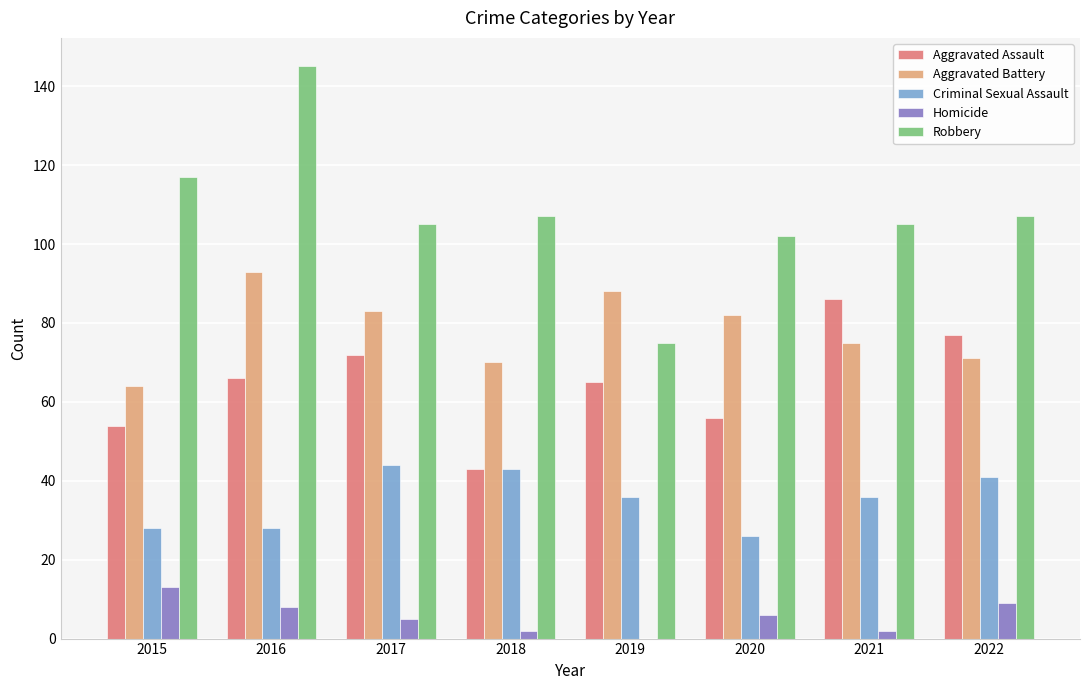

At which label does Robbery first exceed 107?

2015